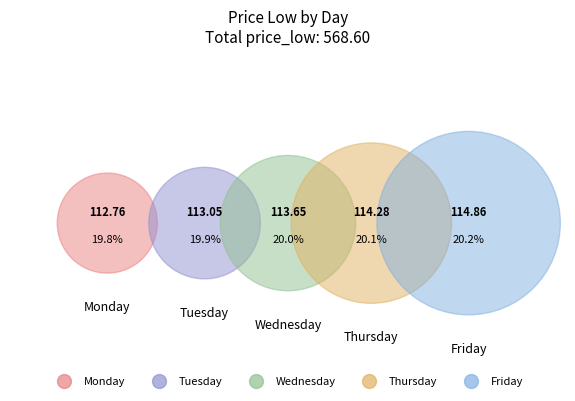

Rank the categories by value from lowest to highest.

Monday, Tuesday, Wednesday, Thursday, Friday